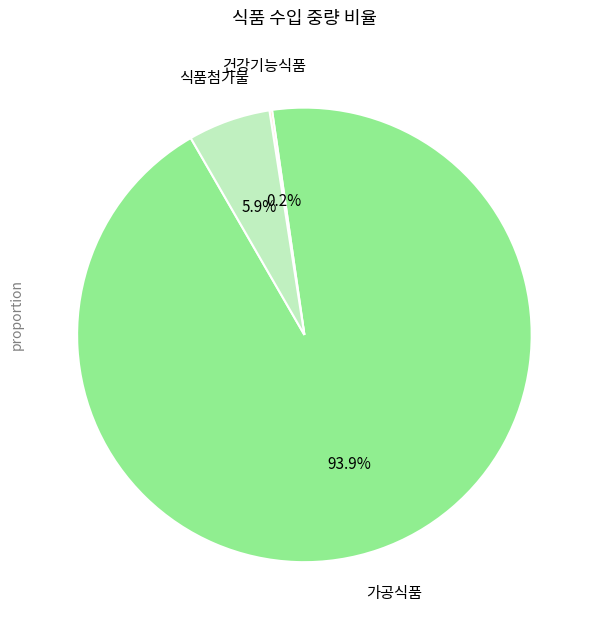

To the nearest percent, what is the average slice percentage?

33%